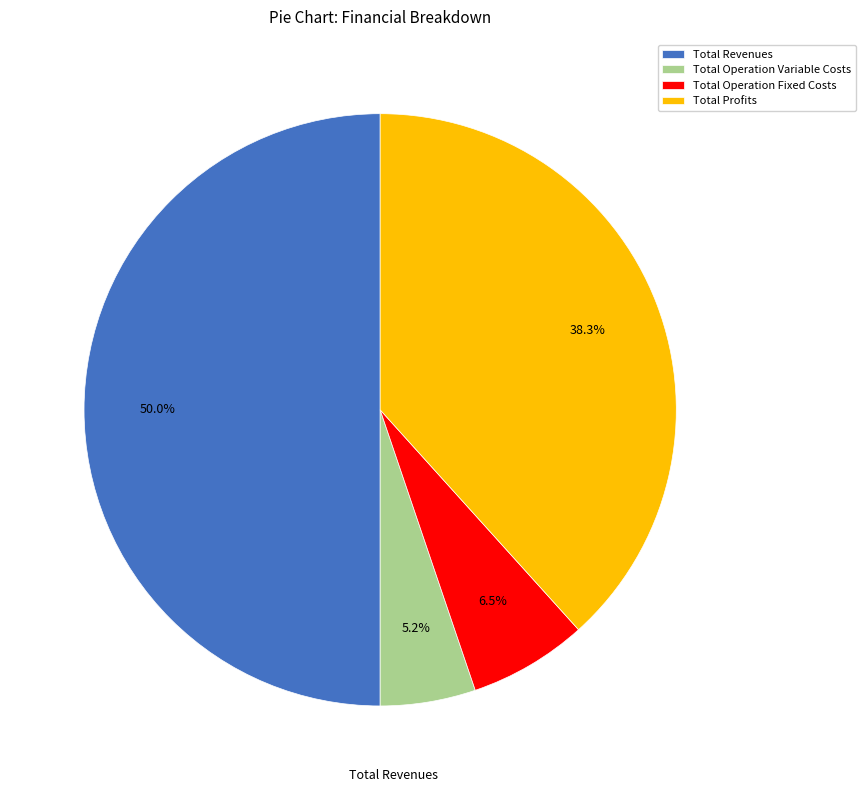

The Total Revenues slice represents 50% of the pie. True or false?

True